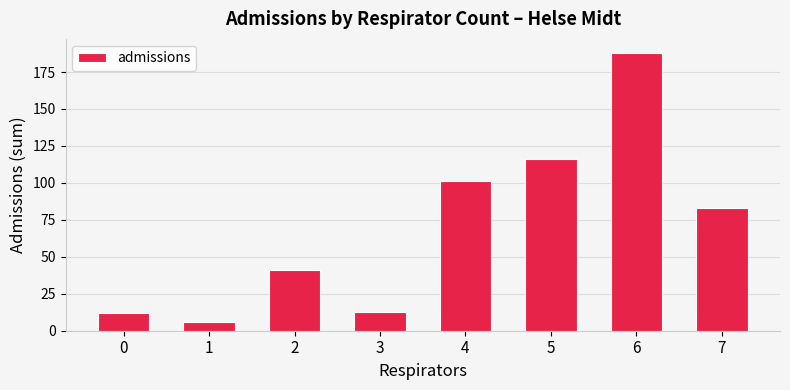

What is the average value?

70